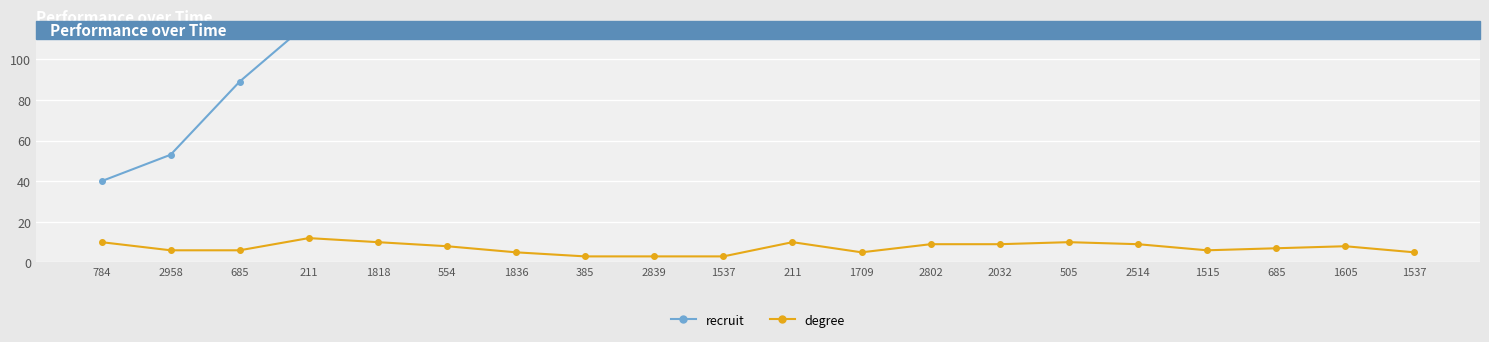

What is the difference between the maximum and minimum values in the recruit series?

223